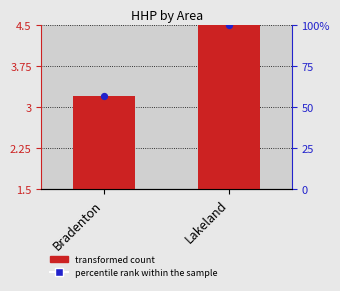

Which series contains the lowest Y value?

transformed count